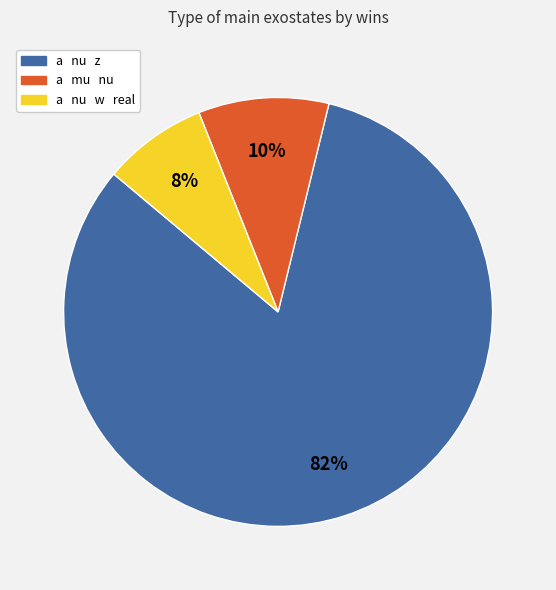

Combined, do a nu z and a nu w real account for over 50%?

Yes